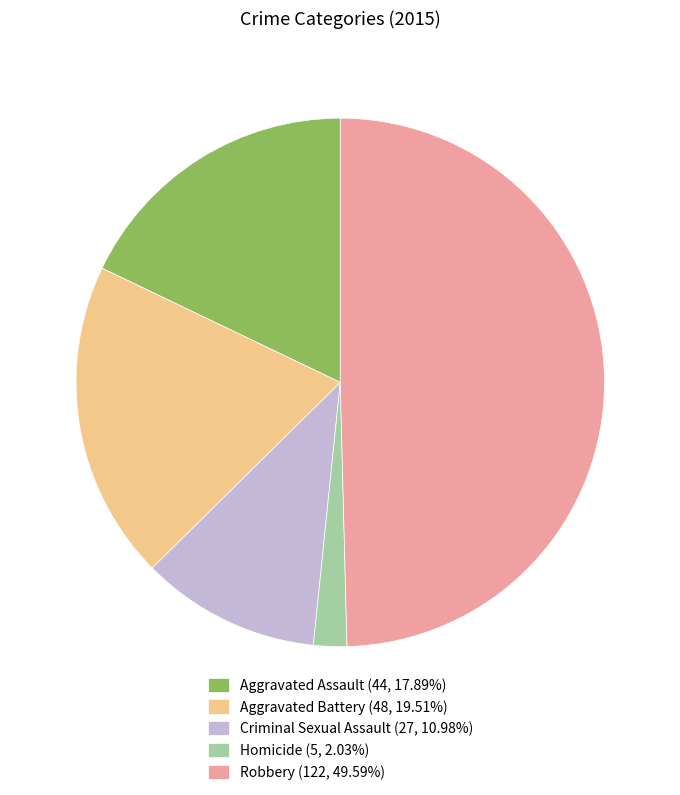

Is Aggravated Battery (48, 19.51%) the majority of the pie?

No